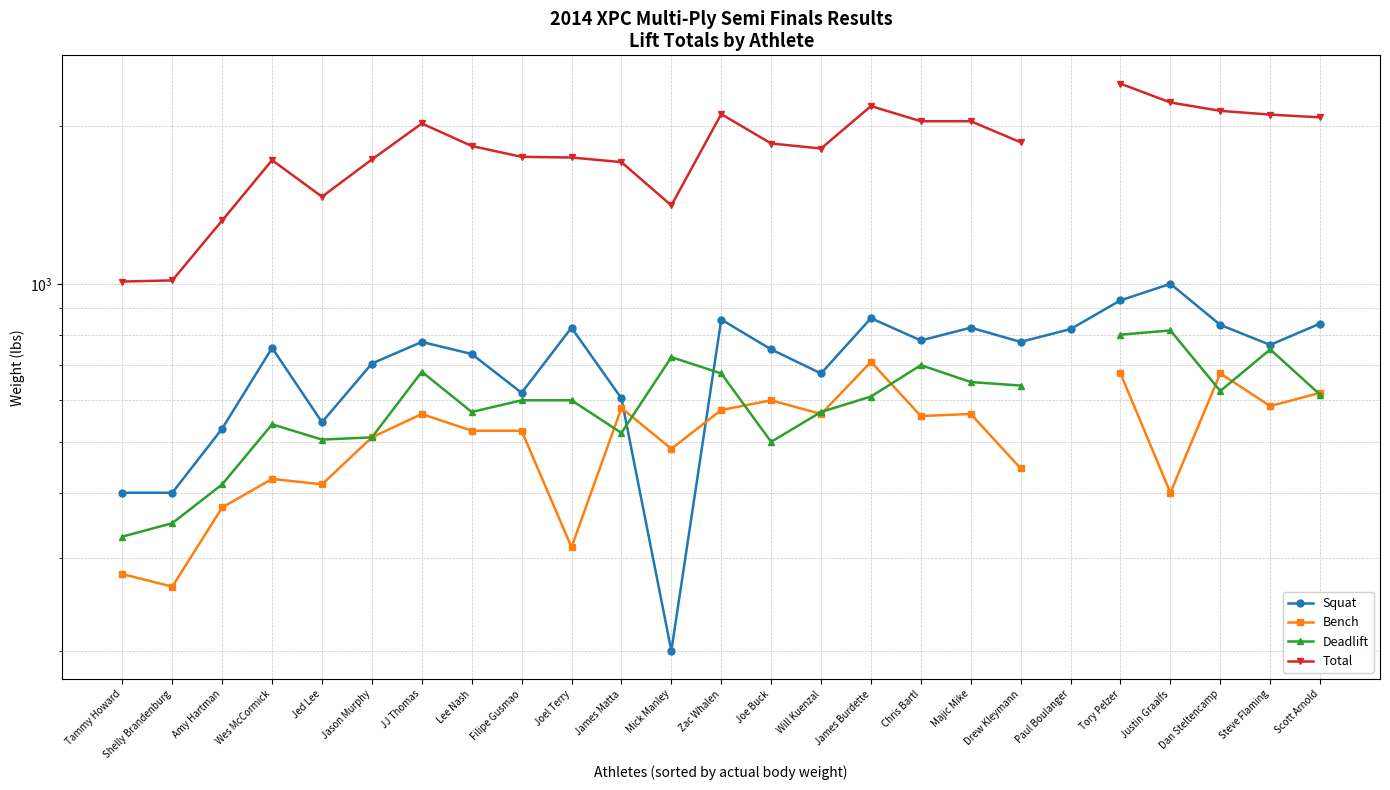

True or false: Total and Squat cross at least once.

False